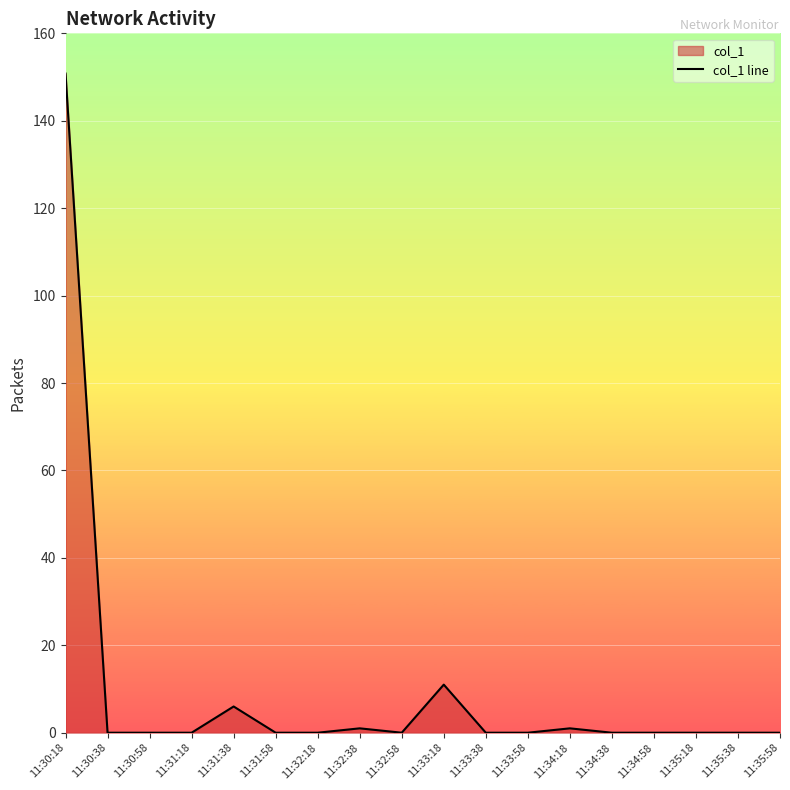

Between 11:30:58 and 11:33:38, which is larger?

11:30:58